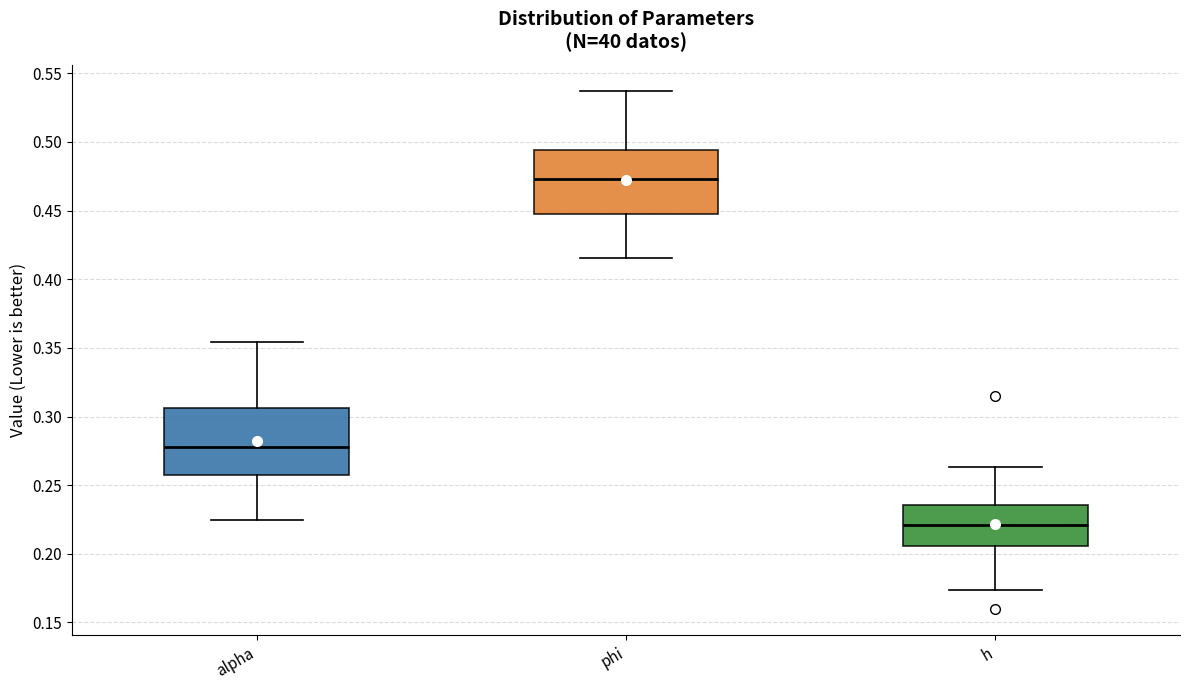

Where is the lower edge of the box for phi on the y-axis? The values are not printed on the chart, so give them approximately, as read against the axis.

0.445